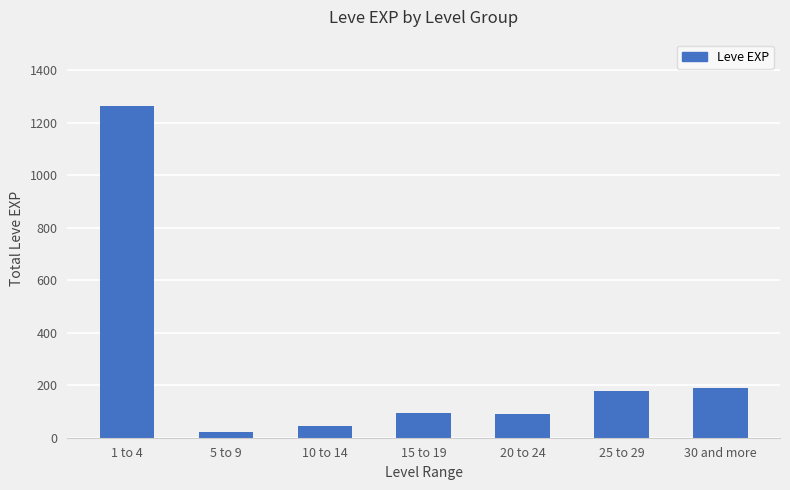

The value at 10 to 14 is 45. True or false?

True